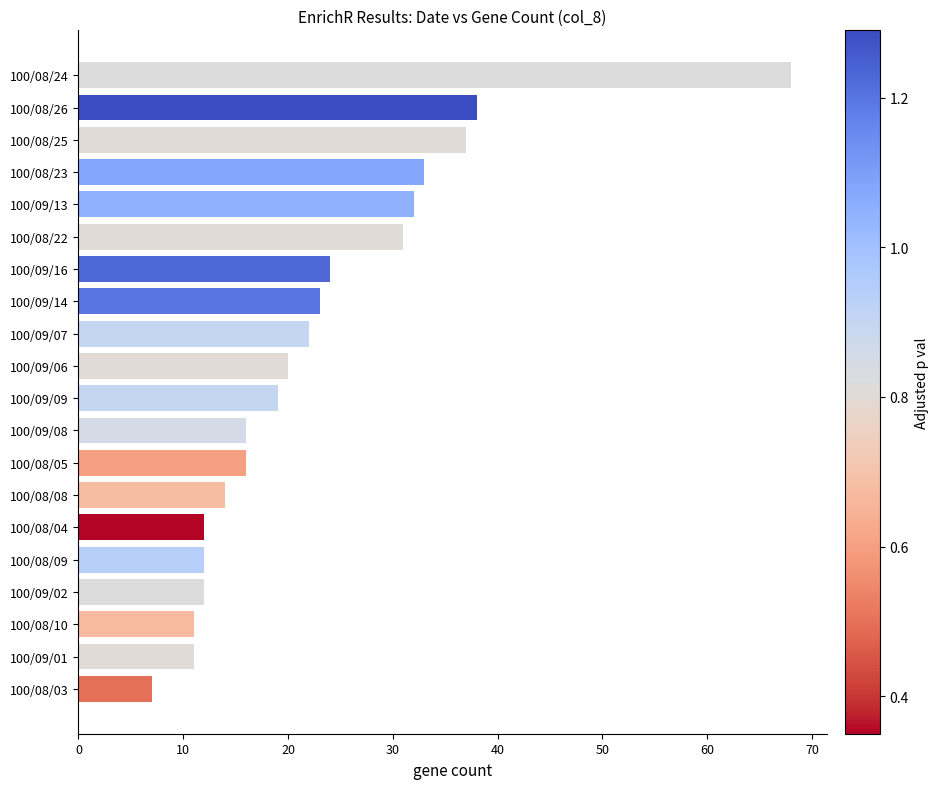

Where is the data nearest to the value 37?

100/08/25